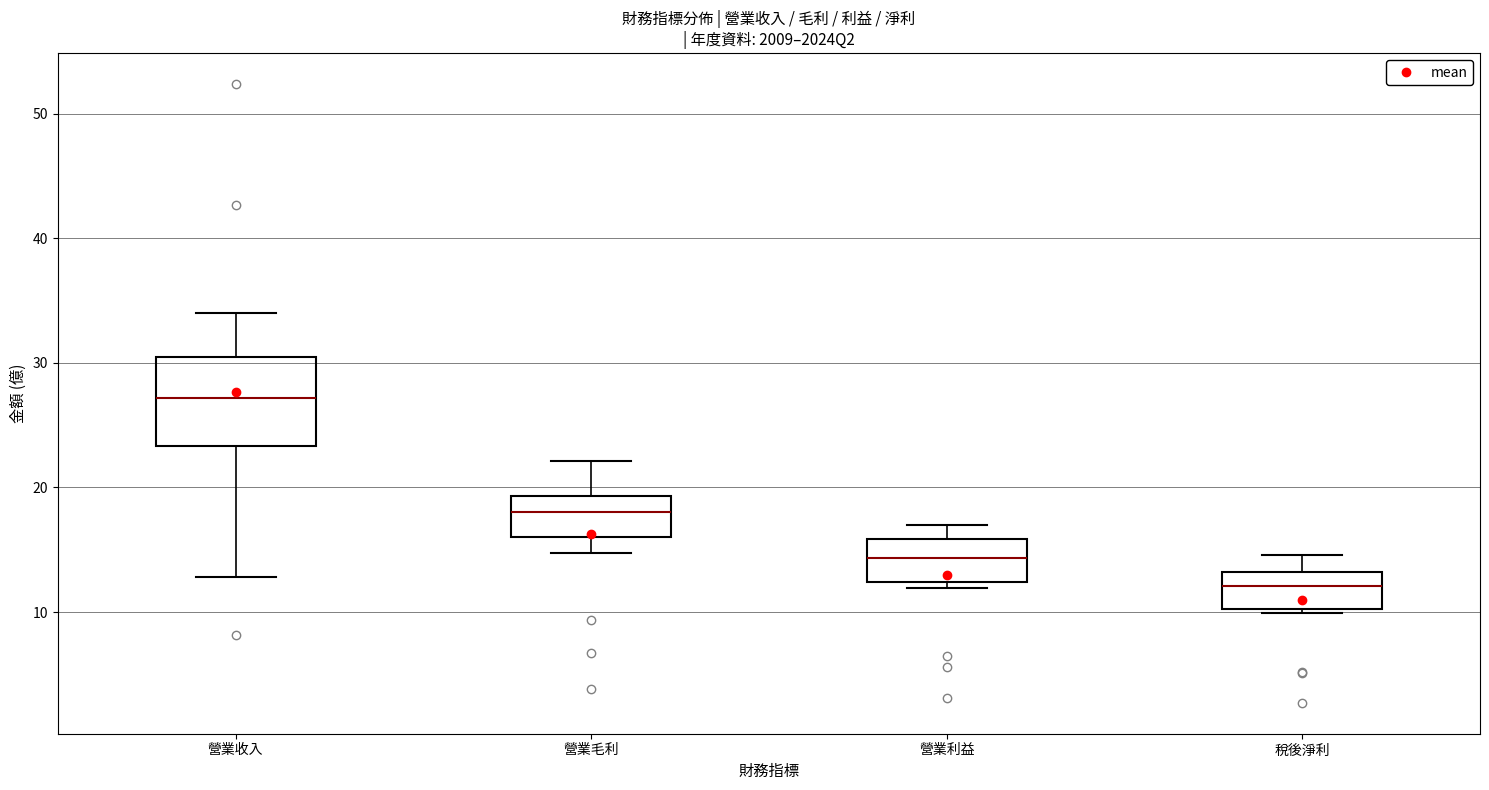

Which box's median line is the highest?

營業收入